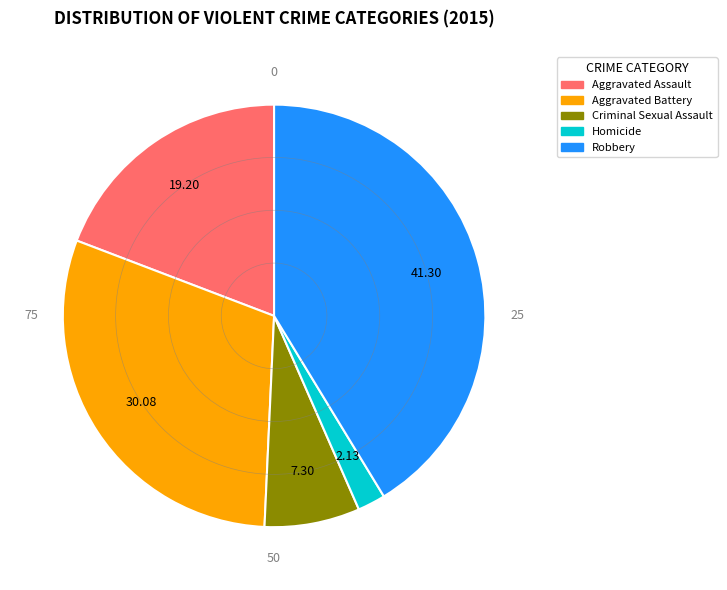

What is the largest slice in the pie chart?

Robbery